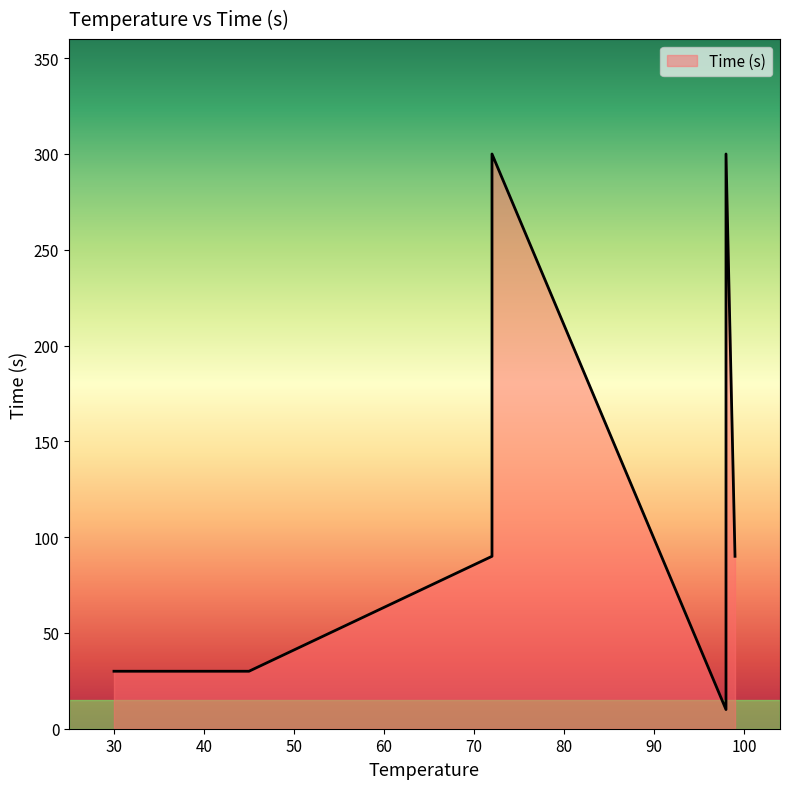

The value at 72 is 300. True or false?

True